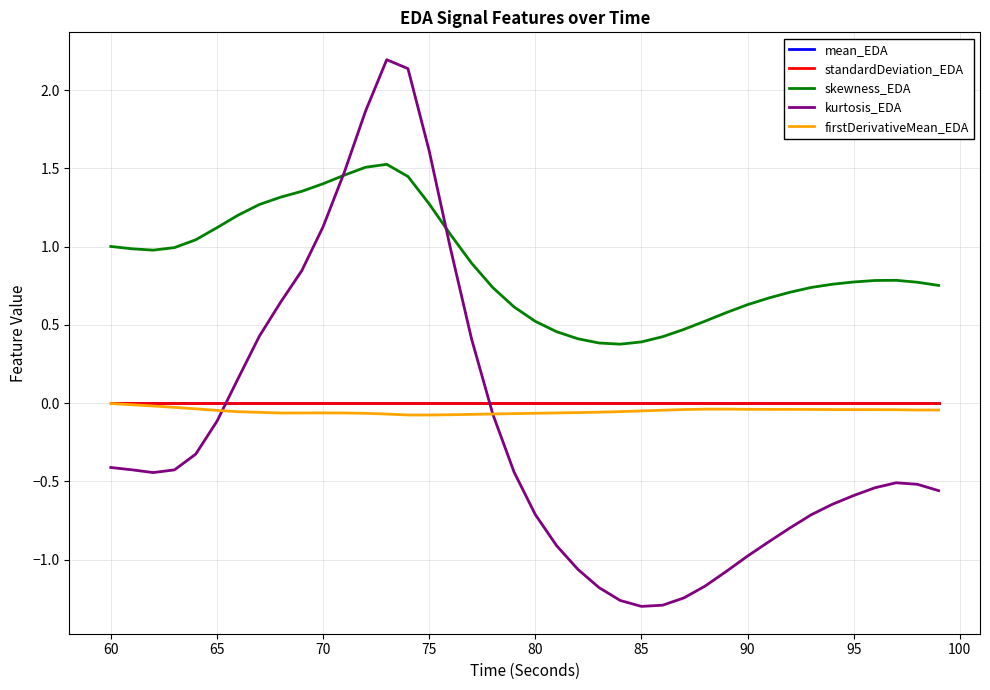

After their last crossing, which series has the higher values: kurtosis_EDA or standardDeviation_EDA?

standardDeviation_EDA